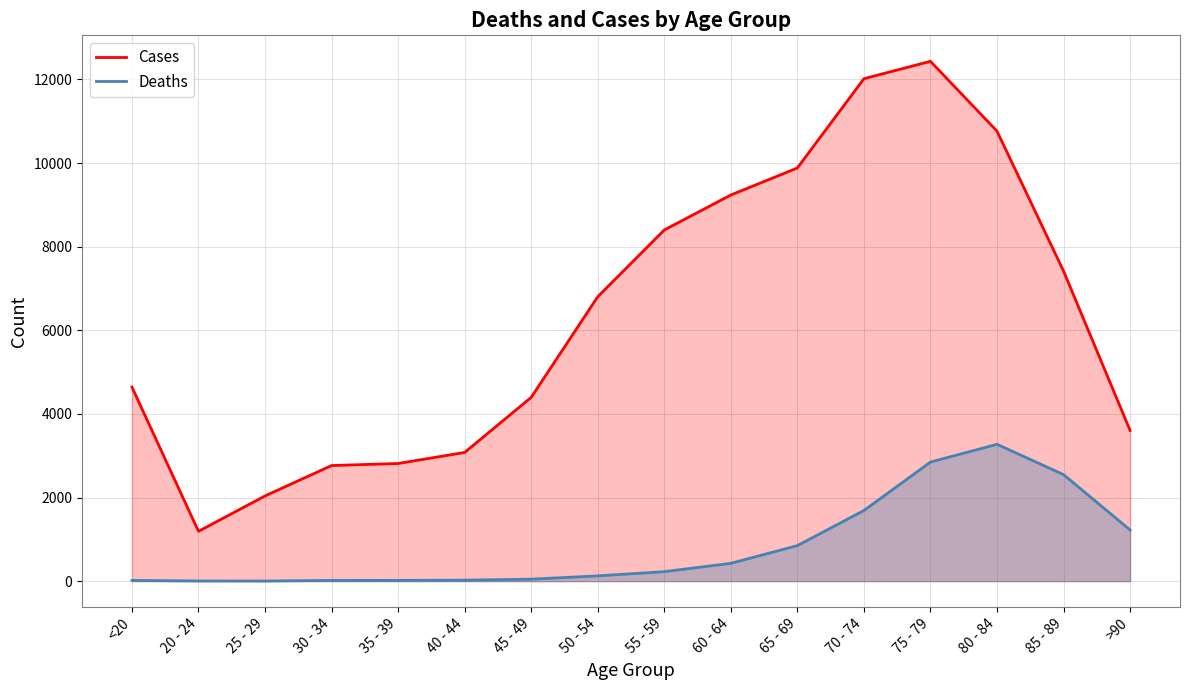

True or false: Deaths and Cases cross at least once.

False